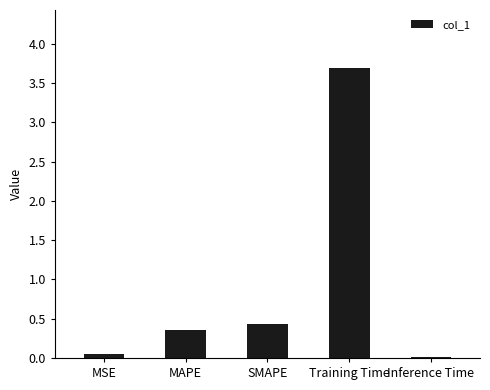

What is the label of the 1st bar from the left?

MSE